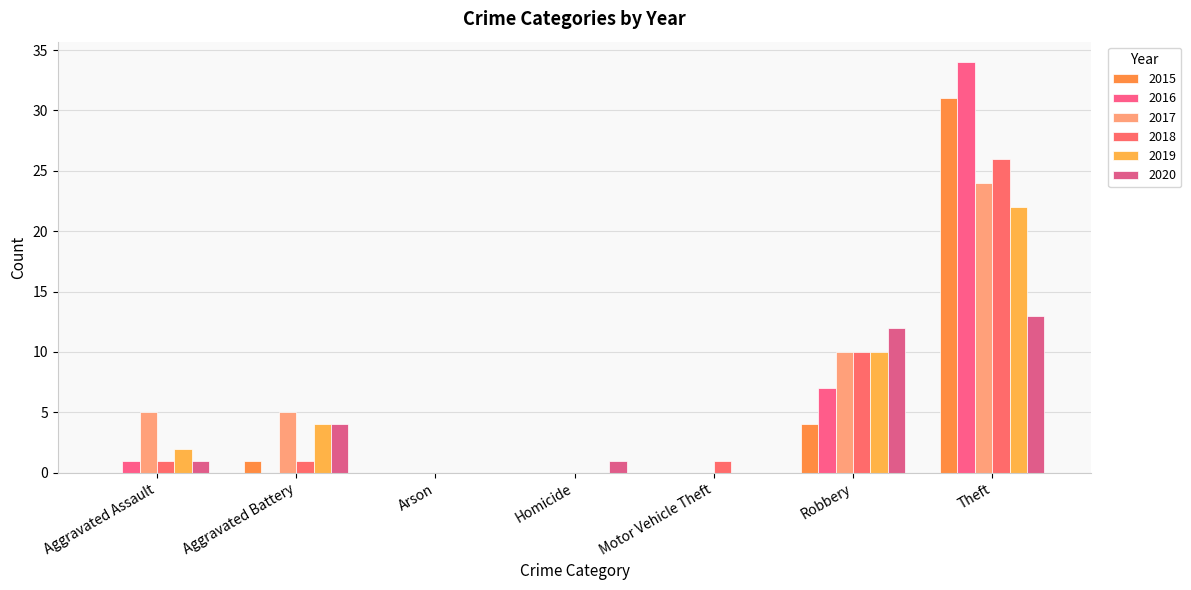

What are all the series names shown in the legend?

2015, 2016, 2017, 2018, 2019, 2020